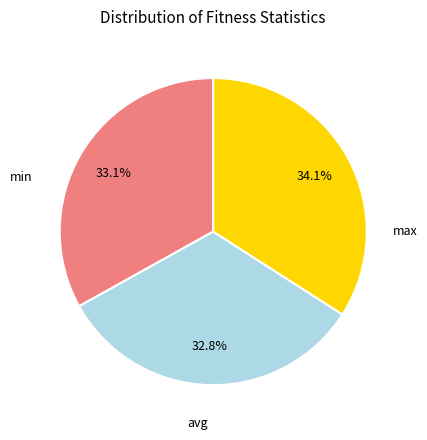

To the nearest percent, what is the difference between the largest and smallest slice percentages?

1%